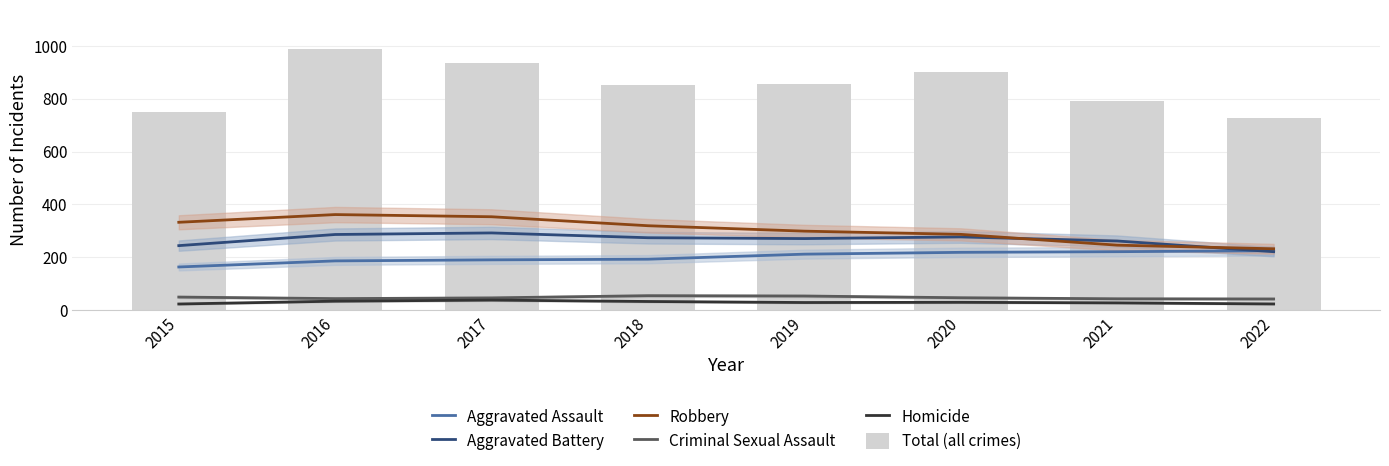

Reading right to left, what are all the values shown in this chart?

Aggravated Assault: 2022=225.3	2021=221.5	2020=219.0	2019=212.1	2018=193.1	2017=190.6	2016=186.7	2015=163.7
Aggravated Battery: 2022=221.4	2021=261.9	2020=277.3	2019=271.0	2018=274.2	2017=292.4	2016=286.4	2015=244.4
Robbery: 2022=232.5	2021=246.1	2020=286.9	2019=299.1	2018=319.6	2017=353.5	2016=361.7	2015=332.6
Criminal Sexual Assault: 2022=42.8	2021=43.5	2020=47.4	2019=54.0	2018=55.2	2017=46.9	2016=44.2	2015=50.0
Homicide: 2022=24.0	2021=28.1	2020=30.2	2019=29.4	2018=33.3	2017=38.6	2016=34.5	2015=23.8
Total (all crimes): 2022=726.0	2021=790.0	2020=902.0	2019=856.0	2018=851.0	2017=935.0	2016=988.0	2015=751.0